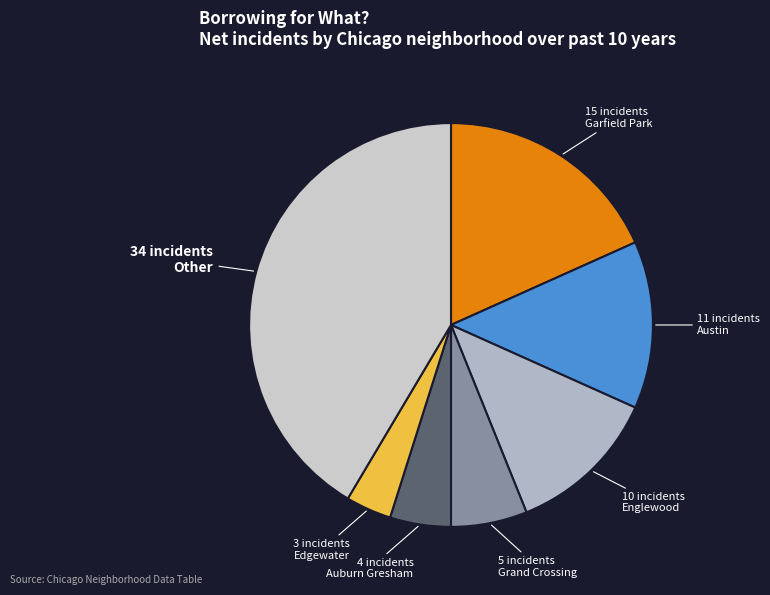

How many segments does this pie chart have?

7